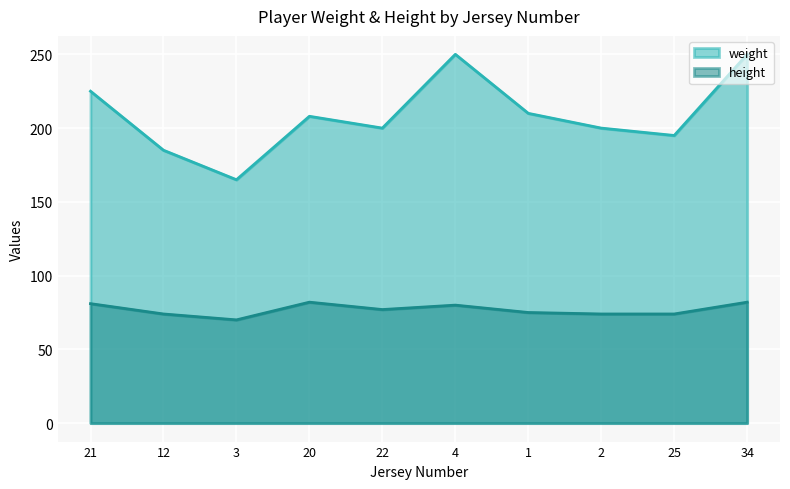

What is the sum of the height values at 12 and 25?

148